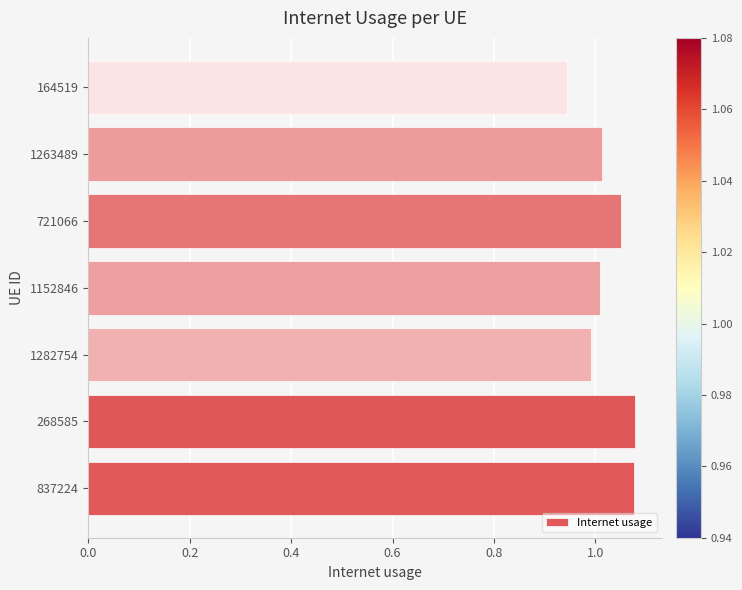

How many data points does each series have?

7